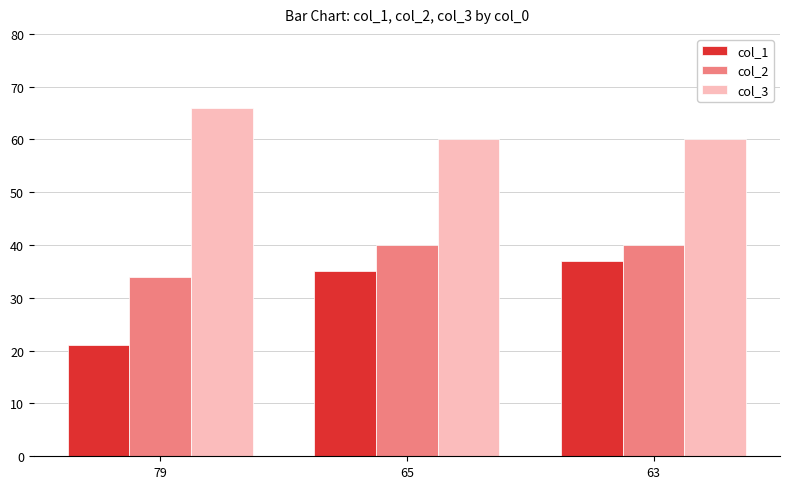

What is the total value across all series at 65?

135